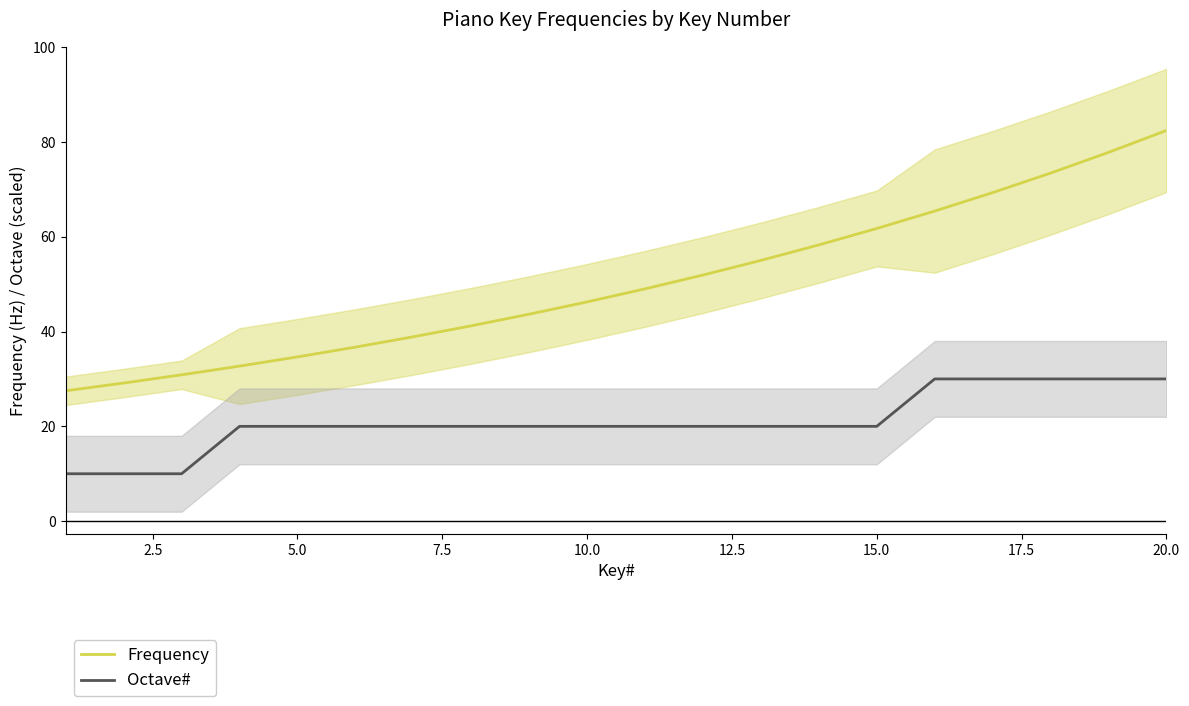

True or false: Octave# and Frequency intersect in this chart.

False